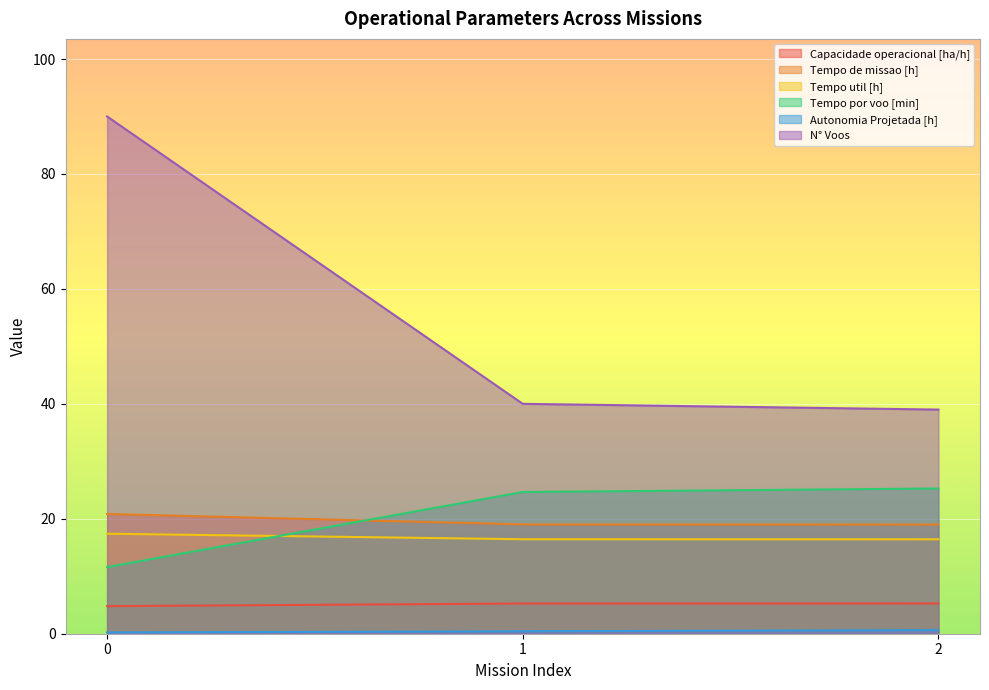

The N° Voos series shows 21.1 at 2. True or false?

False